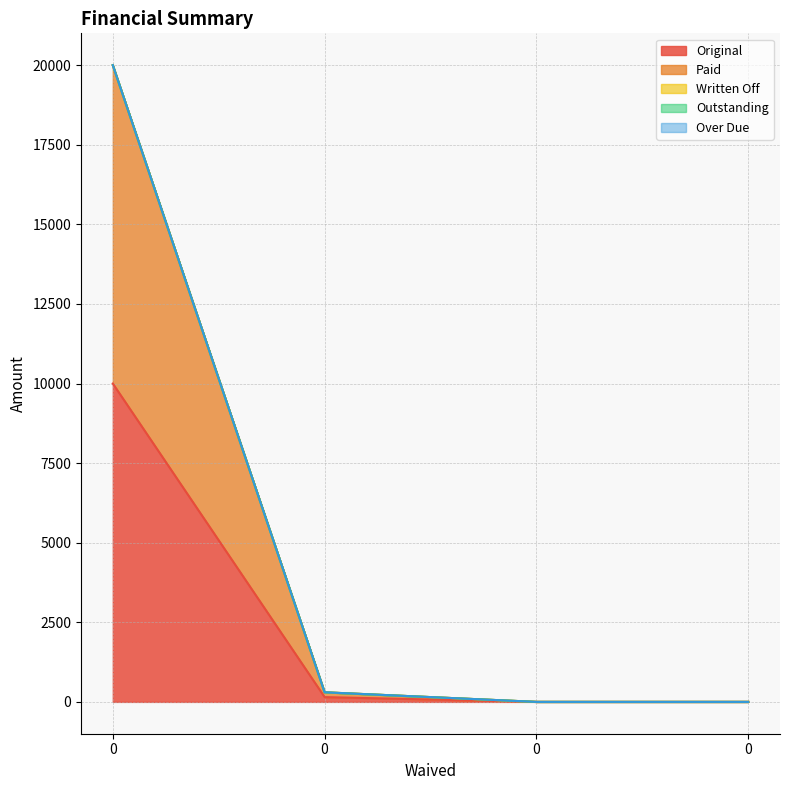

What are all the series names shown in the legend?

Original, Paid, Written Off, Outstanding, Over Due